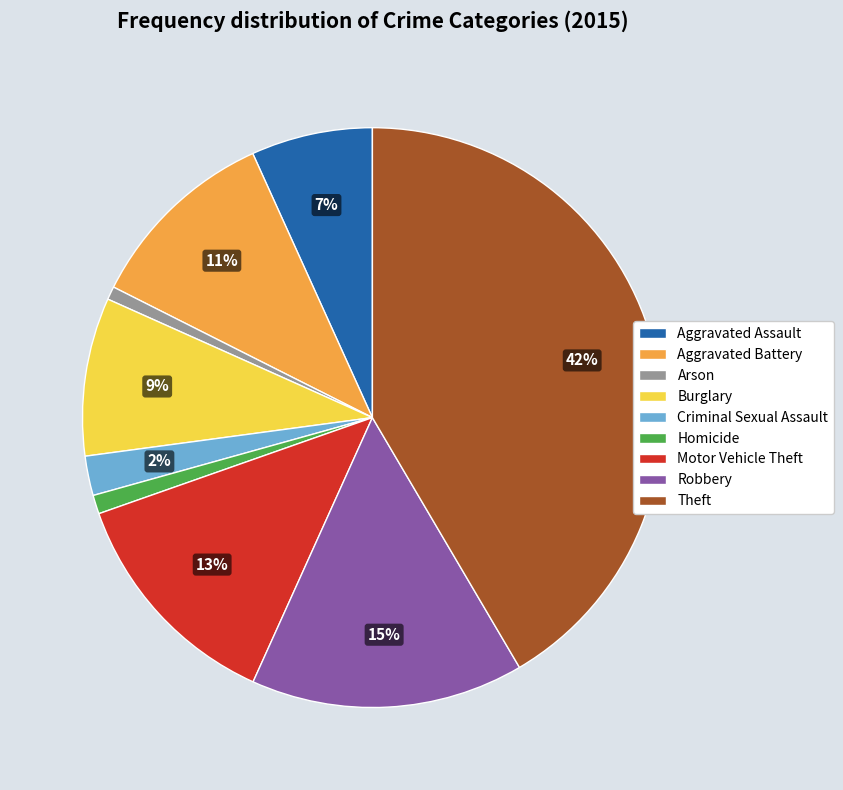

Which slice is the largest?

Theft